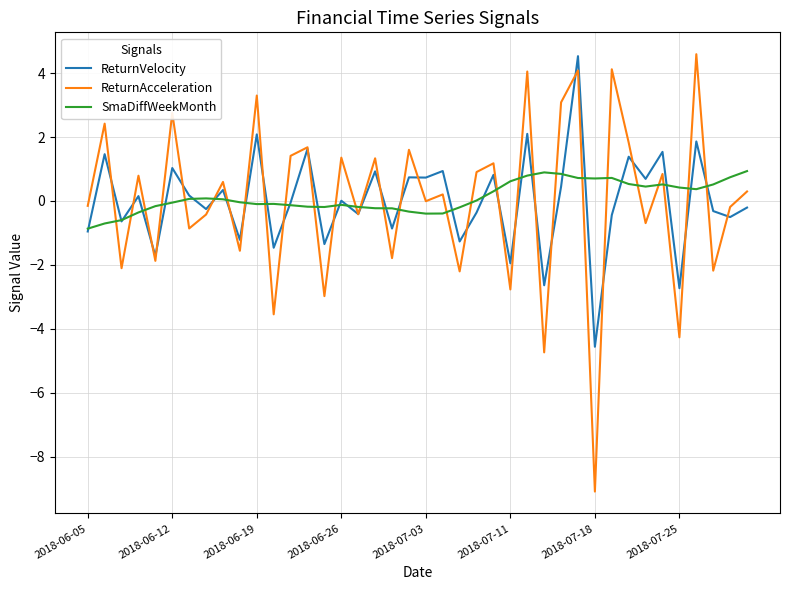

In ReturnVelocity, how many points are lower than both neighbors (excluding endpoints)?

16